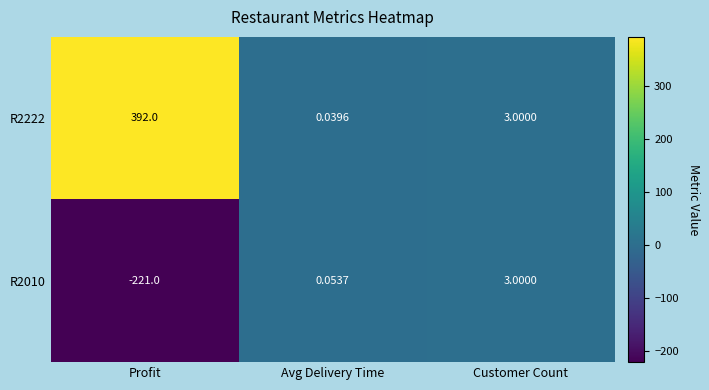

Which series has the widest spread of values?

R2222